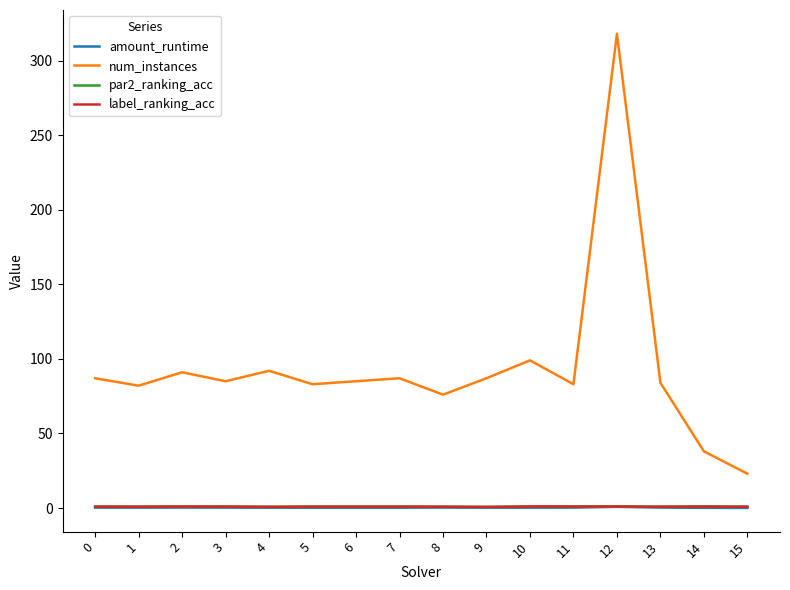

True or false: par2_ranking_acc and num_instances cross at least once.

False